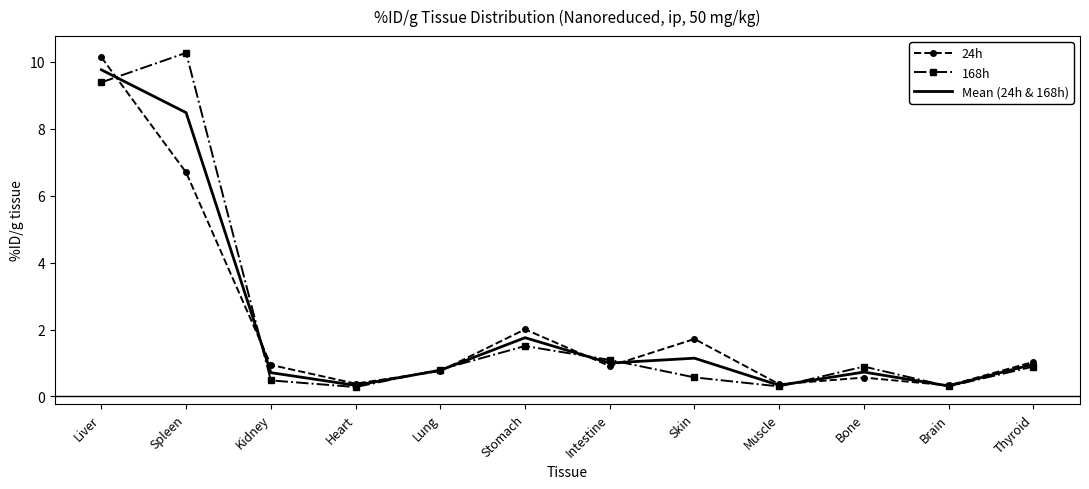

True or false: 168h has a value of 0.6 at Intestine.

False